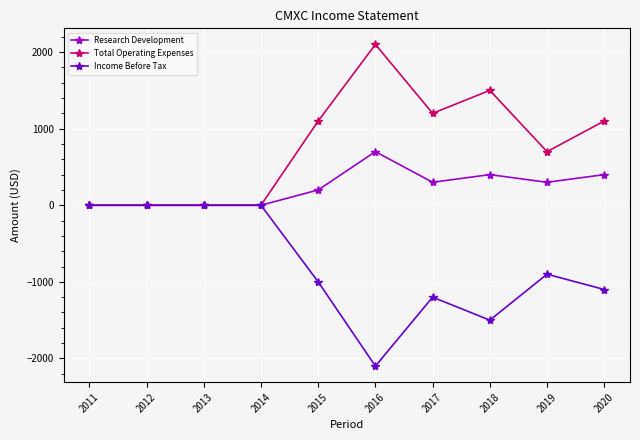

Count the number of categories in the chart.

10